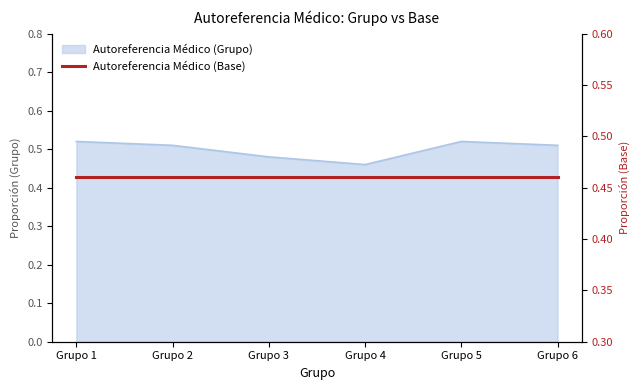

List the labels in order of value, smallest first.

Grupo 4, Grupo 3, Grupo 2, Grupo 6, Grupo 1, Grupo 5